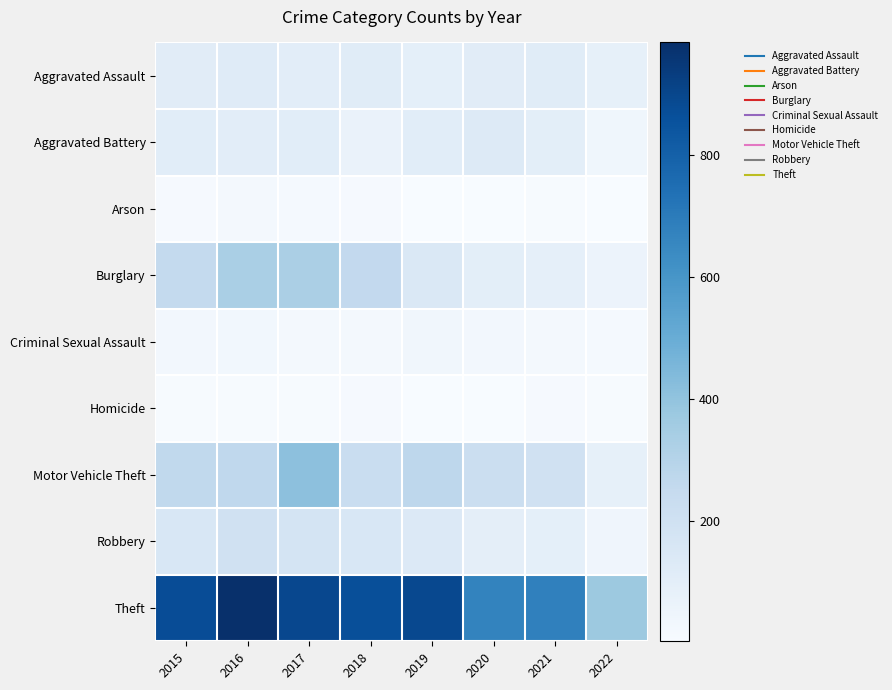

Reading left to right, list all the values displayed in this chart.

Aggravated Assault: 2015=110	2016=118	2017=105	2018=115	2019=92	2020=113	2021=115	2022=84
Aggravated Battery: 2015=108	2016=102	2017=108	2018=67	2019=108	2020=126	2021=100	2022=37
Arson: 2015=13	2016=20	2017=14	2018=12	2019=5	2020=4	2021=6	2022=4
Burglary: 2015=254	2016=333	2017=329	2018=257	2019=143	2020=100	2021=90	2022=57
Criminal Sexual Assault: 2015=28	2016=30	2017=21	2018=21	2019=35	2020=27	2021=24	2022=15
Homicide: 2015=9	2016=7	2017=8	2018=10	2019=5	2020=2	2021=13	2022=8
Motor Vehicle Theft: 2015=261	2016=265	2017=411	2018=231	2019=273	2020=222	2021=194	2022=85
Robbery: 2015=154	2016=194	2017=178	2018=155	2019=135	2020=97	2021=91	2022=43
Theft: 2015=874	2016=984	2017=892	2018=868	2019=891	2020=666	2021=678	2022=374